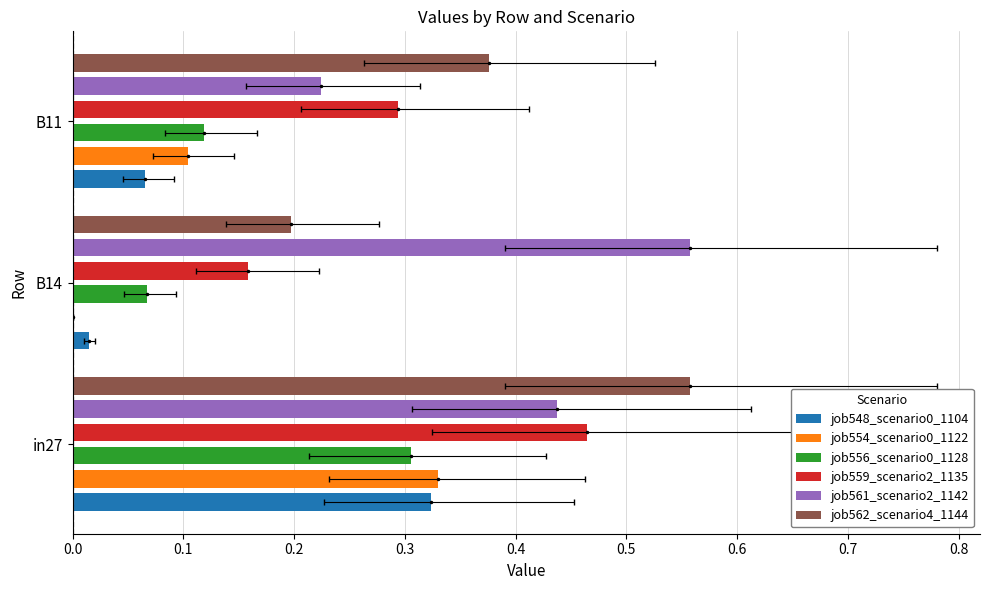

What is the value of the job548_scenario0_1104 bar at the 3rd from the left?

0.1